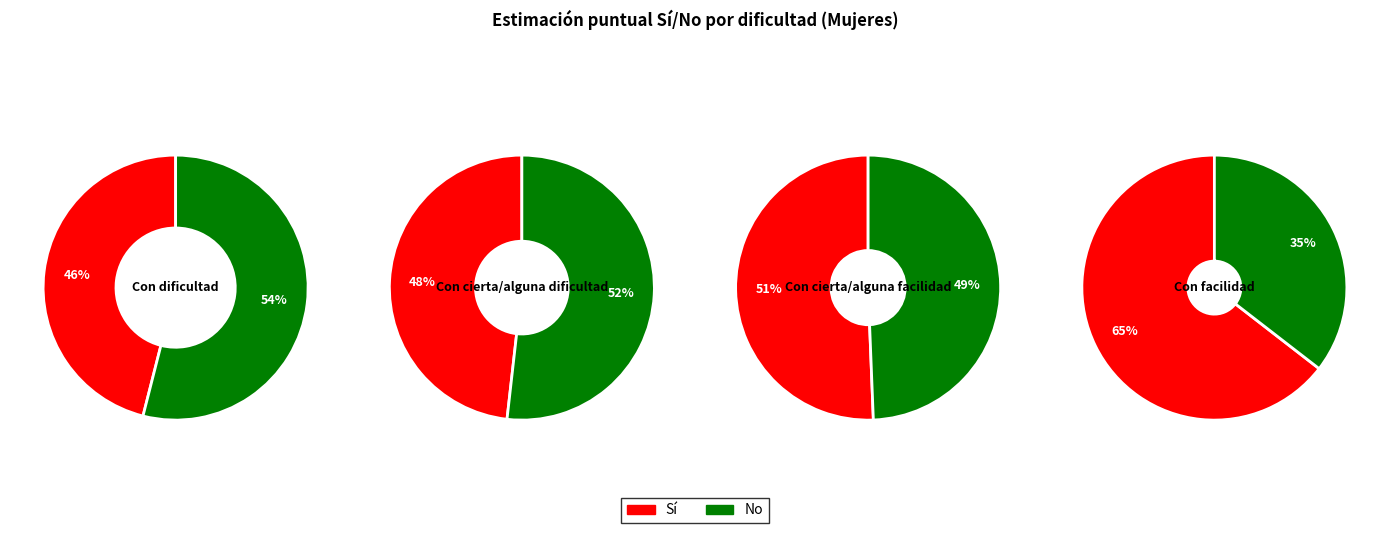

To the nearest percent, what portion does No represent?

54%